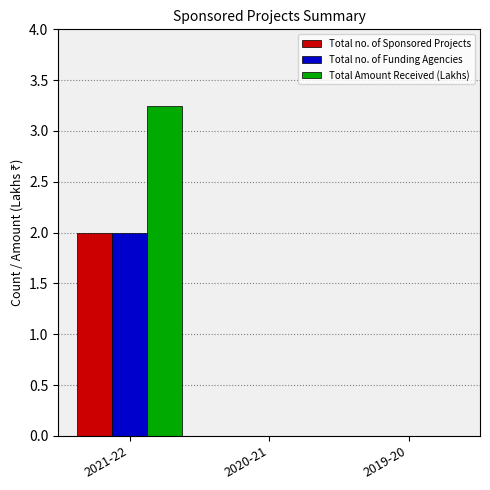

Which series has the widest spread of values?

Total Amount Received (Lakhs)